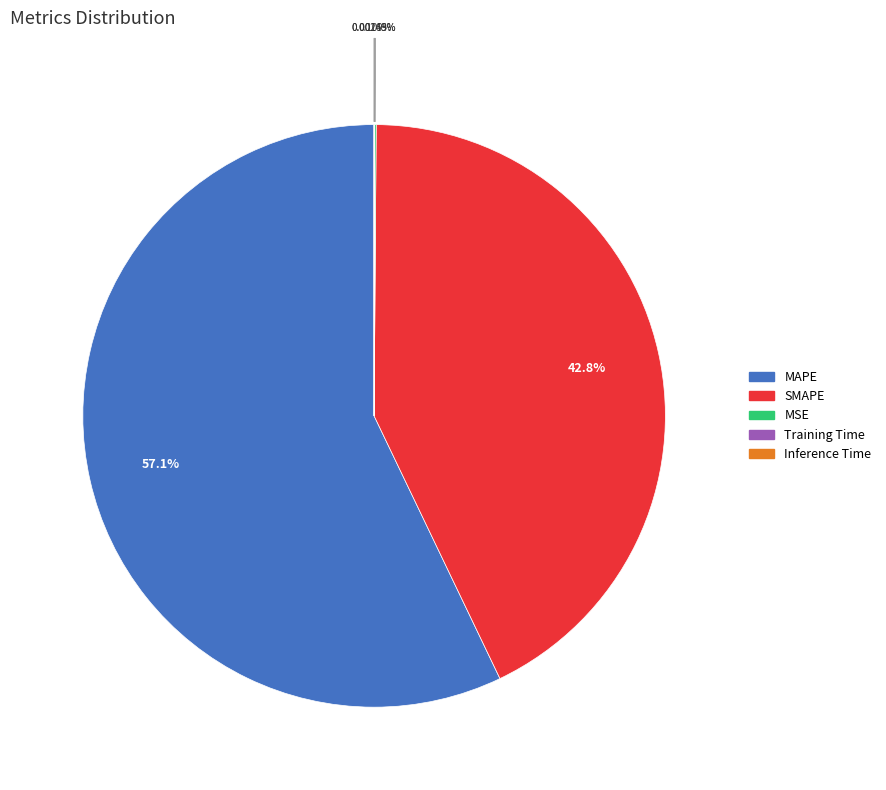

What is the majority slice?

MAPE